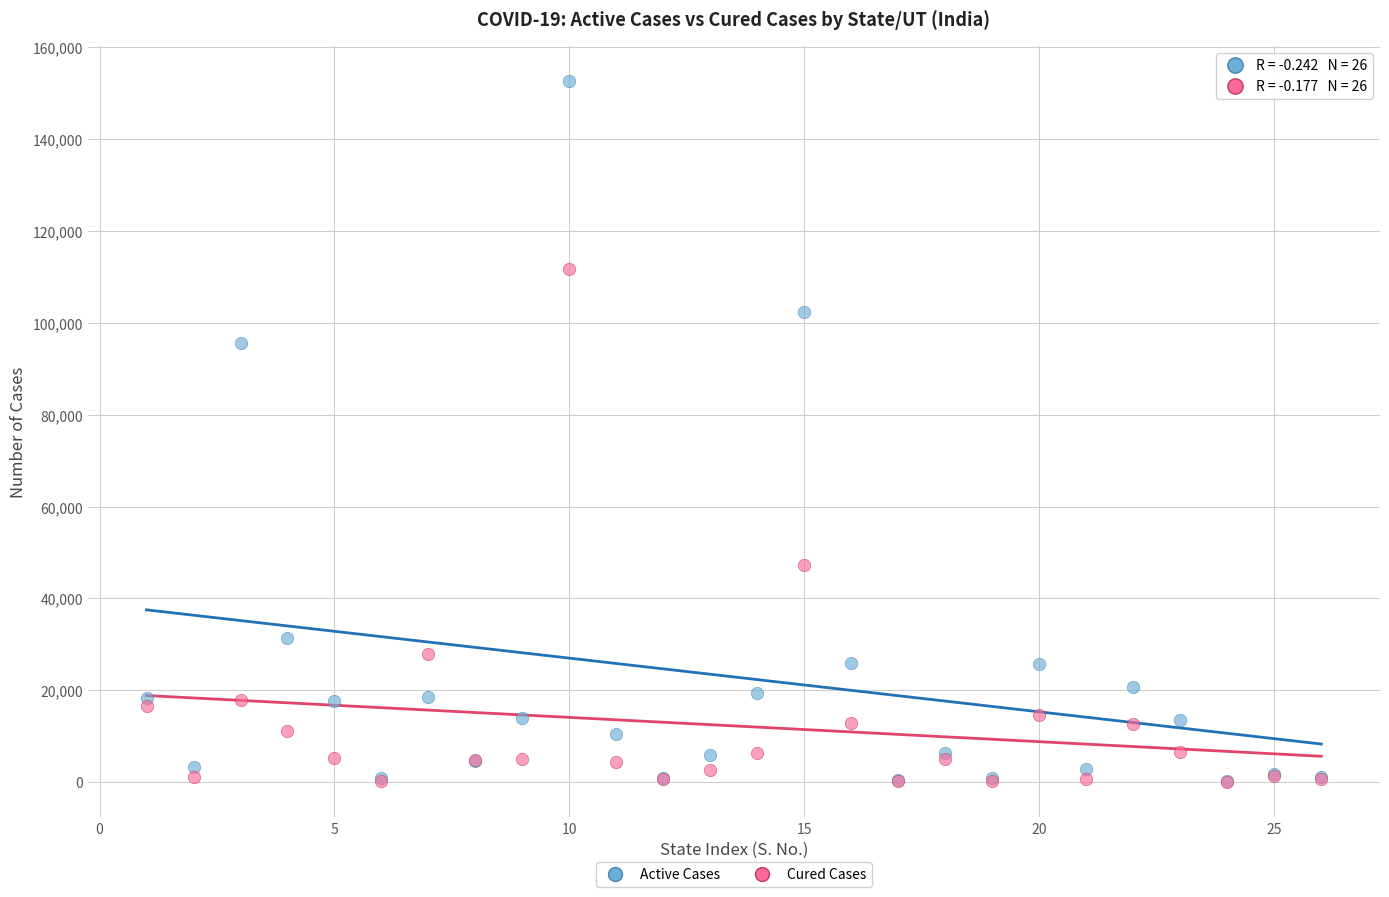

Which series reaches the maximum Y coordinate?

Active Cases